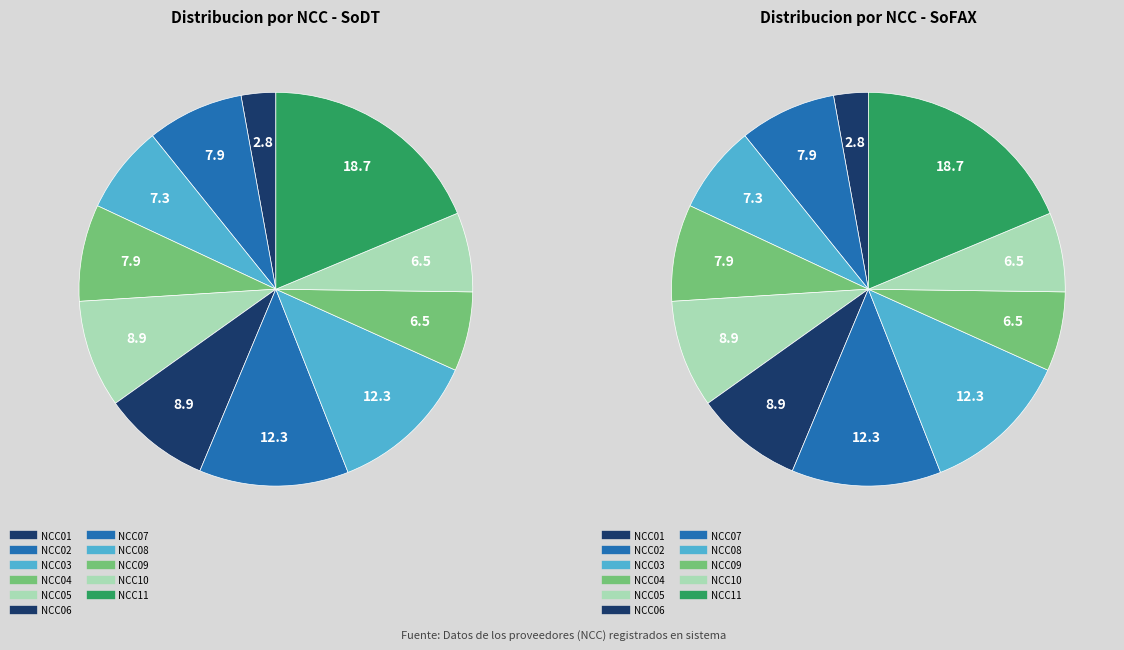

To the nearest percent, what is the average slice percentage?

9%